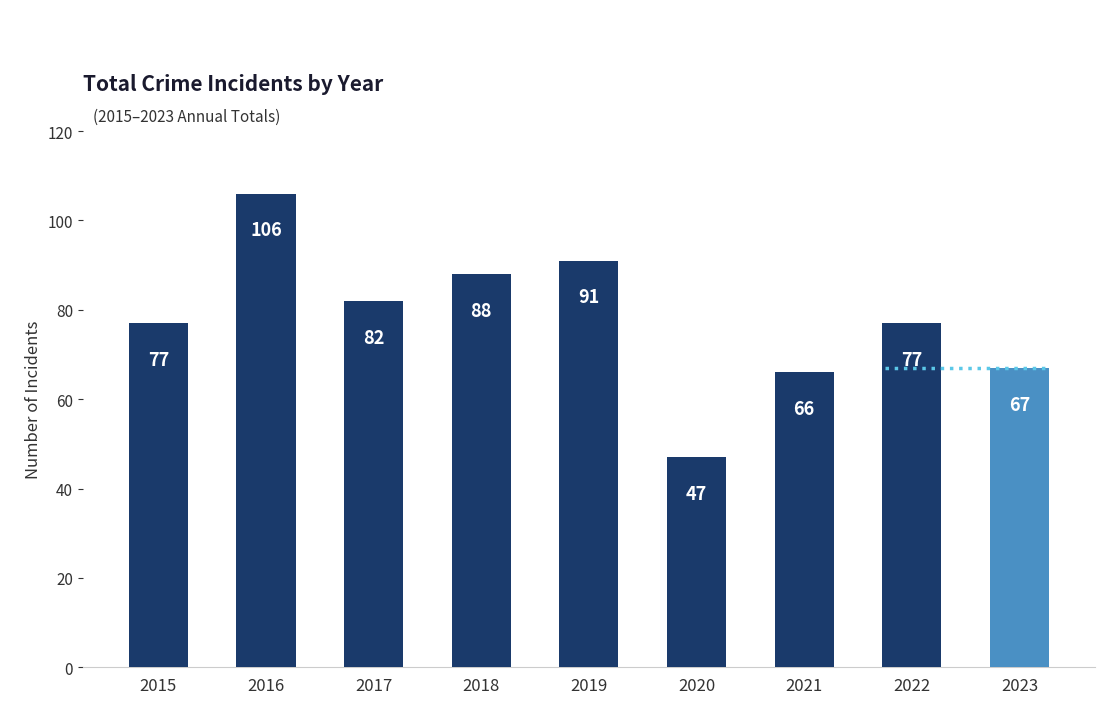

How many data points are less than 77?

3